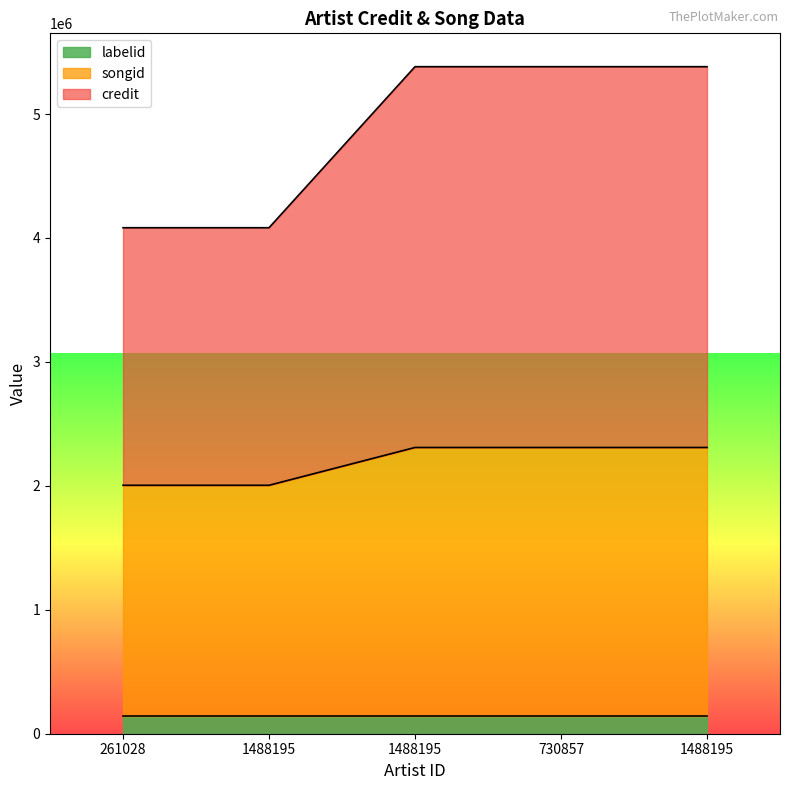

What is the approximate value of songid at 261028, to the nearest 50?

2004650